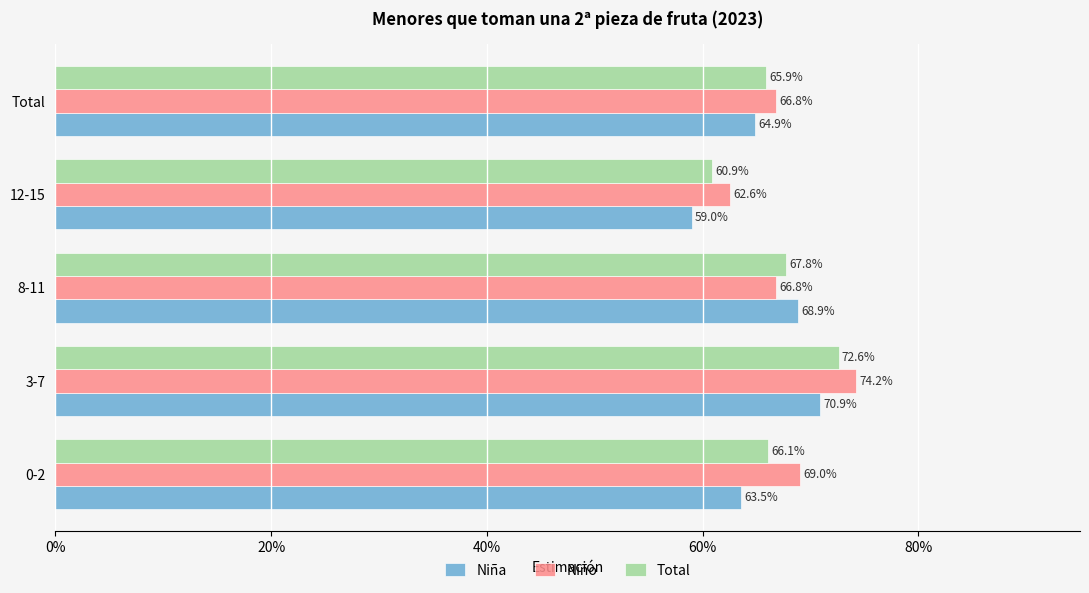

What are all the series names shown in the legend?

Niña, Niño, Total